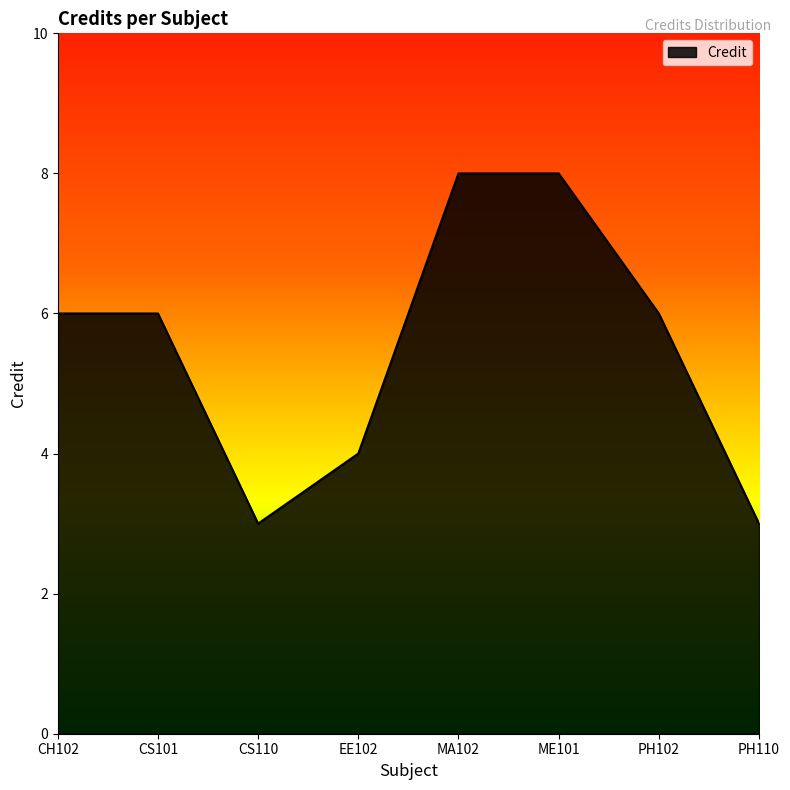

Reading right to left, what are all the values shown in this chart?

3	6	8	8	4	3	6	6